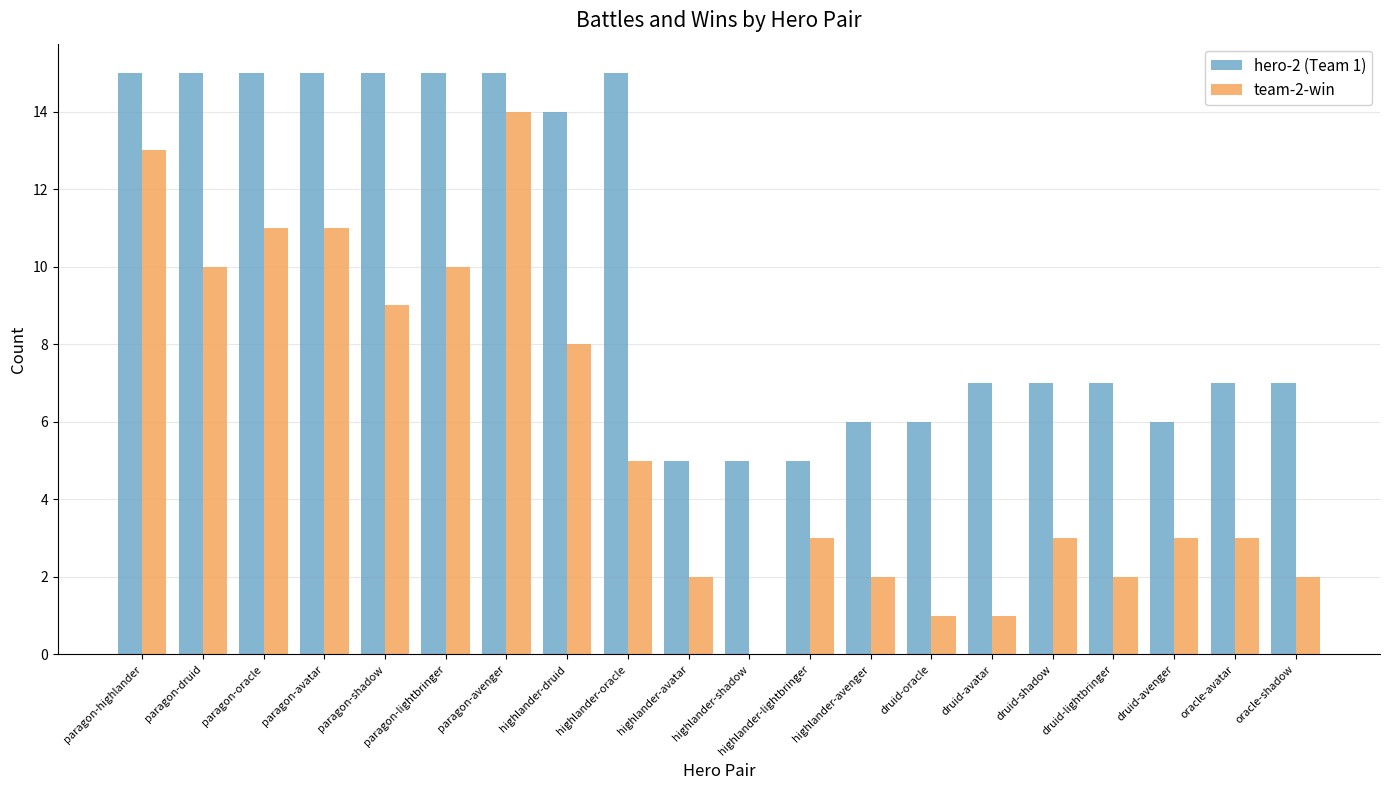

What is the total value across all series at highlander-druid?

22